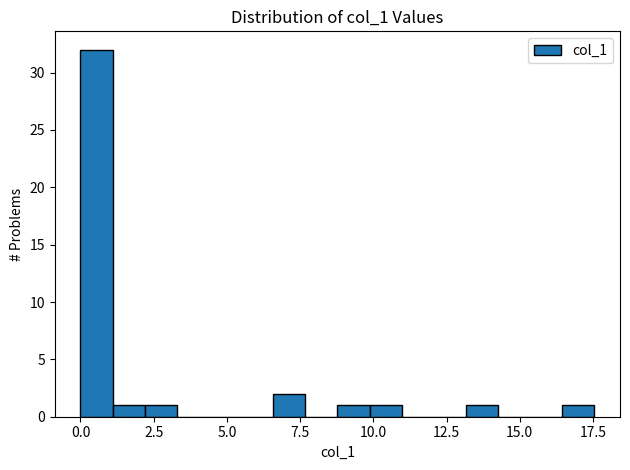

Around what value on the x-axis is the tallest bar? Give the approximate position of its centre, as read against the axis.

0.5